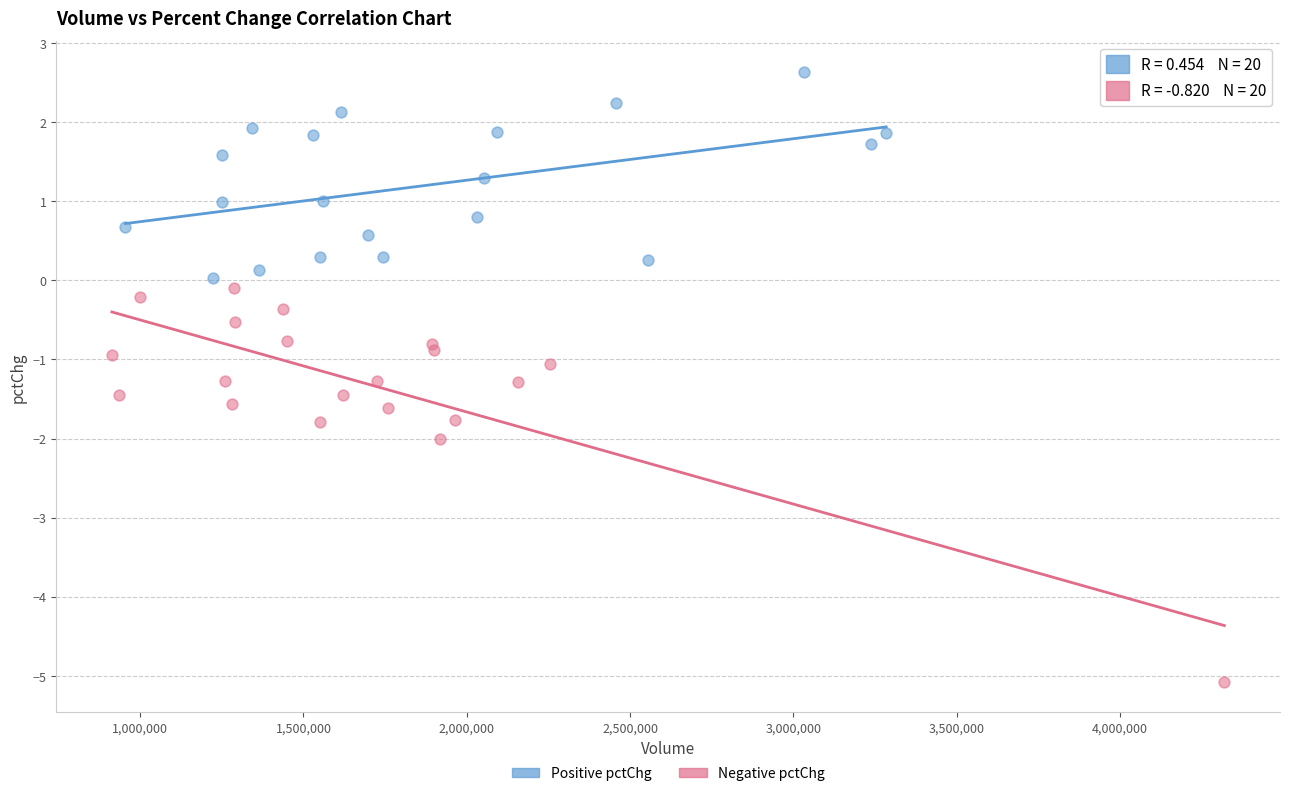

Which series reaches the maximum Y coordinate?

Positive pctChg